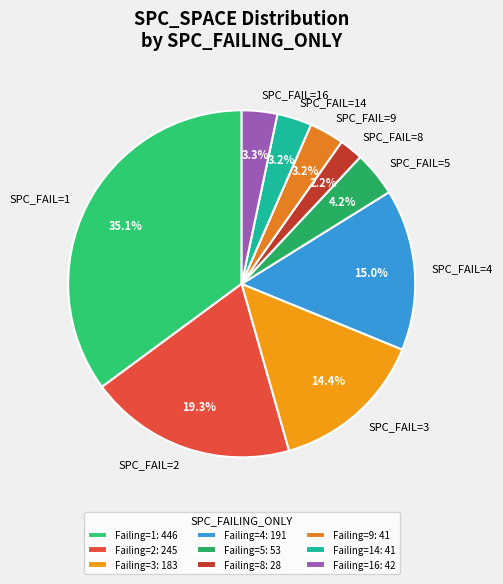

Is SPC_FAIL=3 the majority of the pie?

No